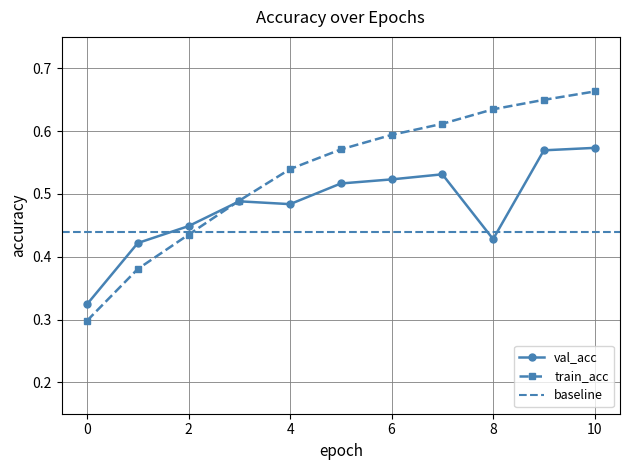

Which series has the largest range (max minus min)?

train_acc